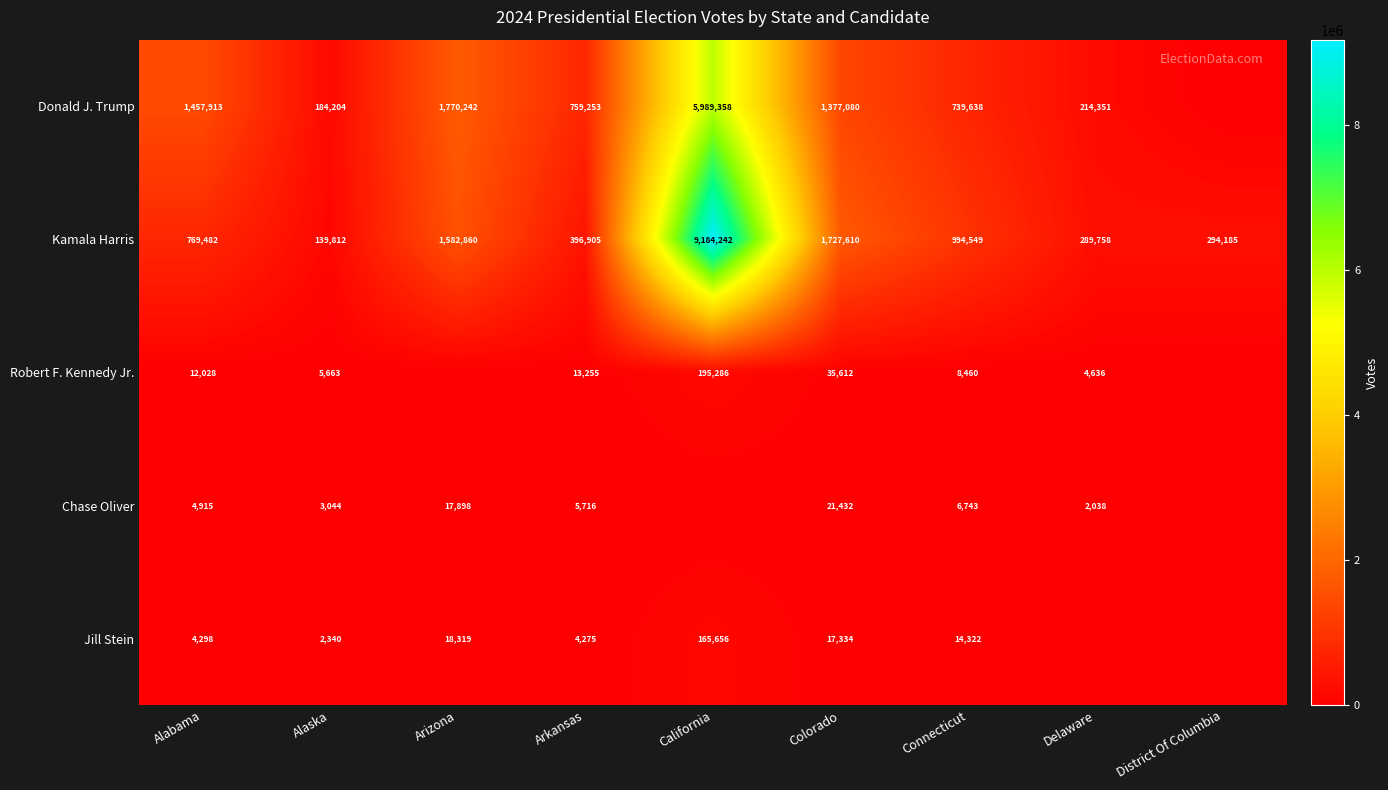

Between Colorado and Connecticut, which series saw the biggest shift?

Kamala Harris